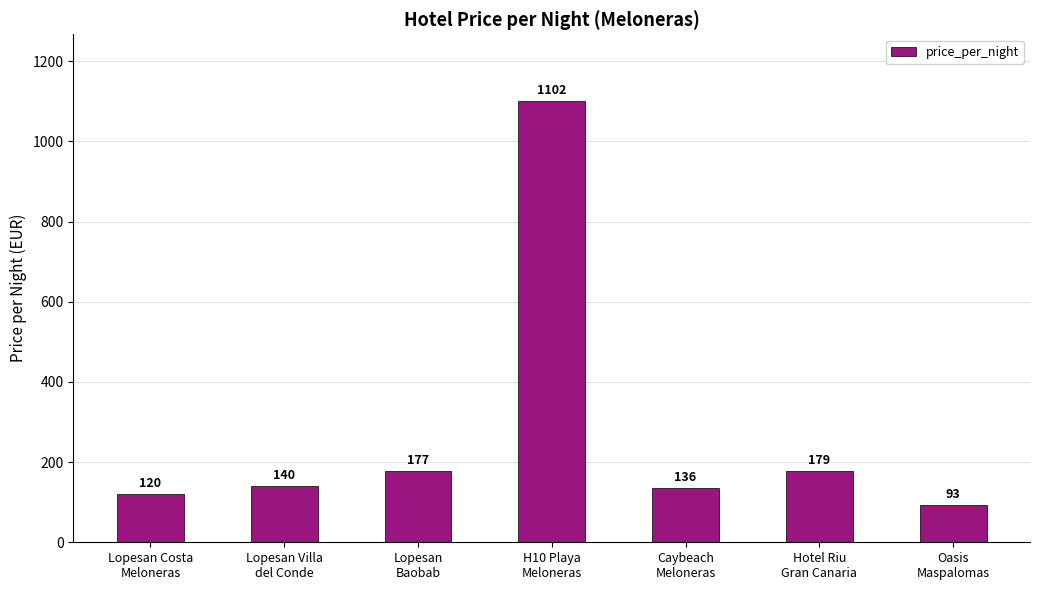

Where is the data nearest to the value 597?

Hotel Riu
Gran Canaria